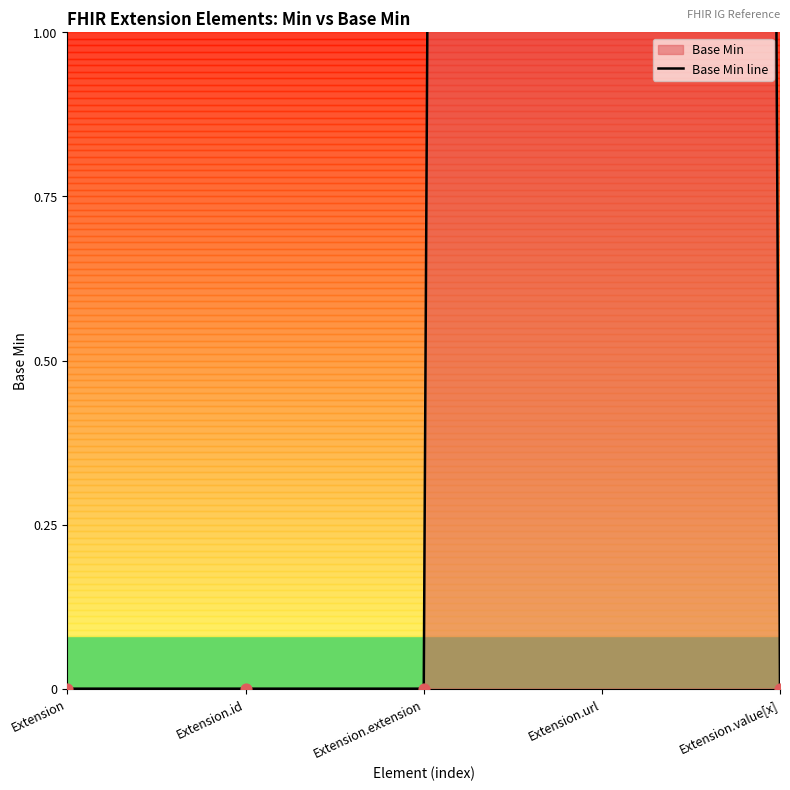

Which has a higher value, Extension.value[x] or Extension.id?

Extension.value[x]